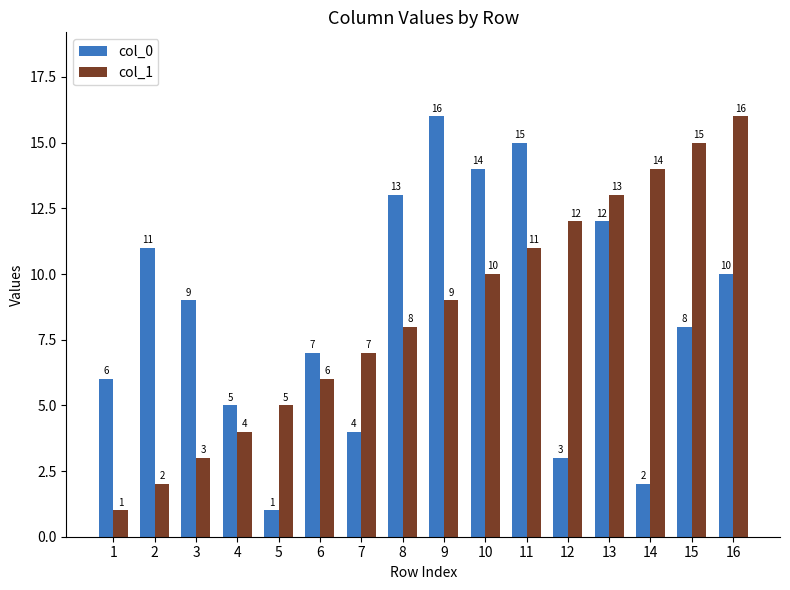

How many groups of bars are there?

16